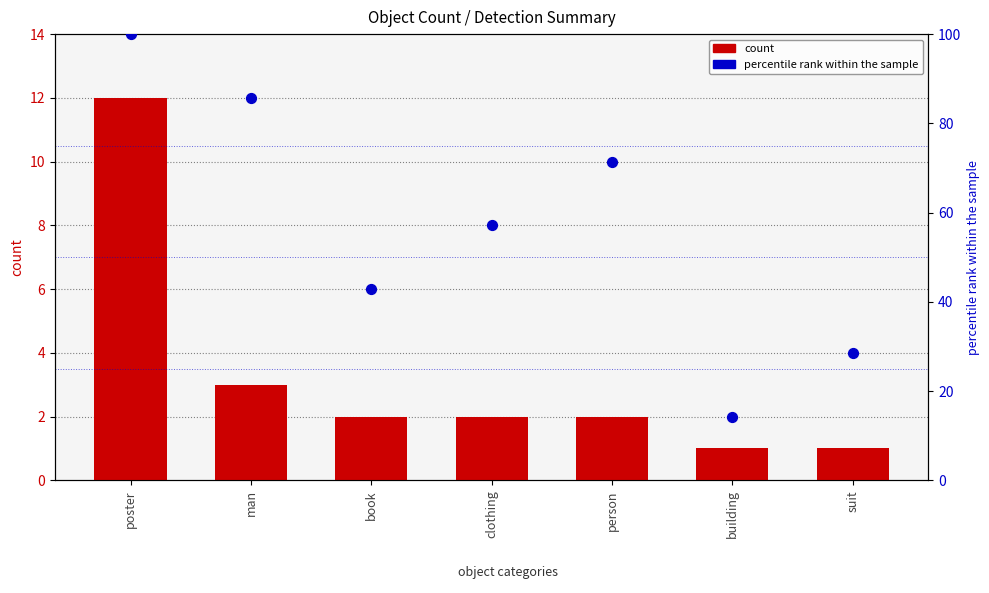

At how many categories does at least one series exceed 96?

1